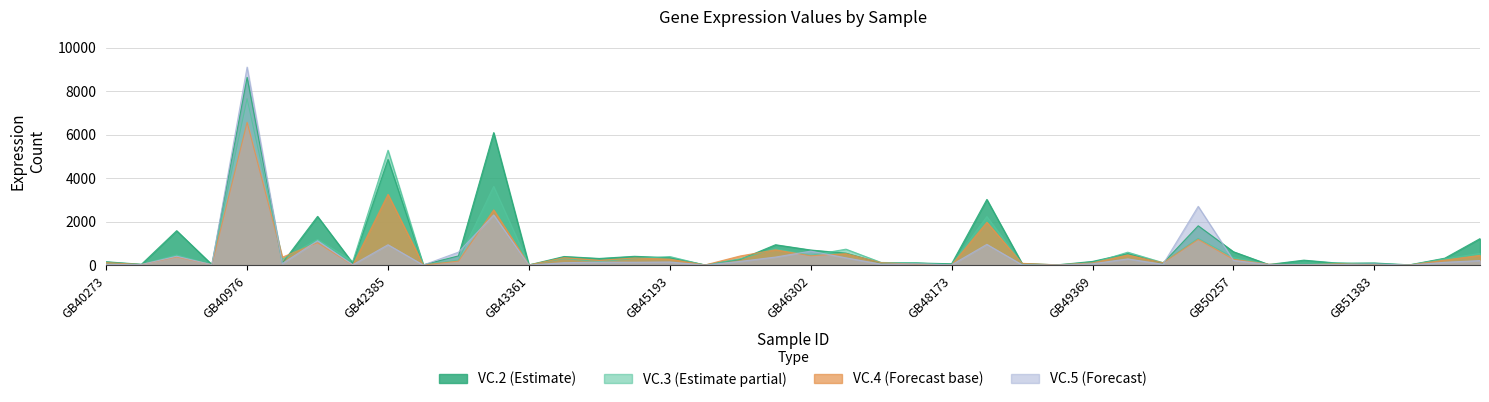

Between which two adjacent categories do VC.2 and VC.3 first intersect?

GB40976 and GB41912